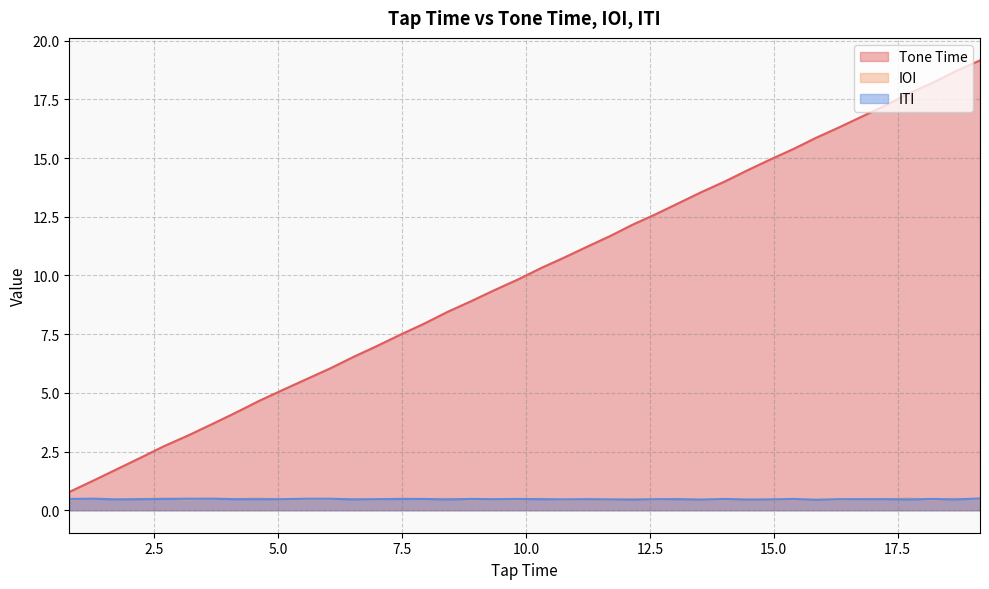

At which label does ITI reach its peak?

19.16